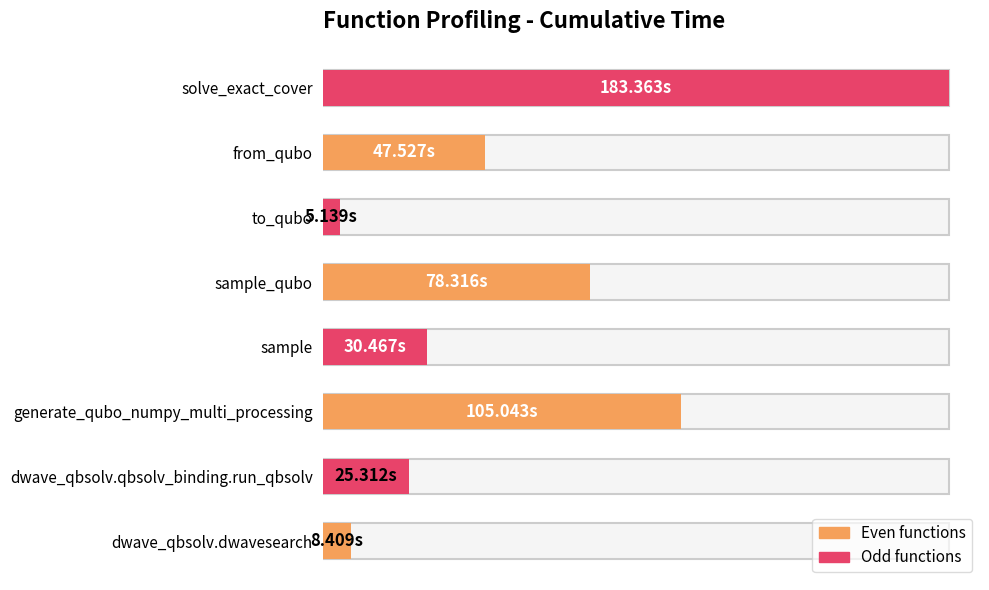

The value at to_qubo is 8.8. True or false?

False